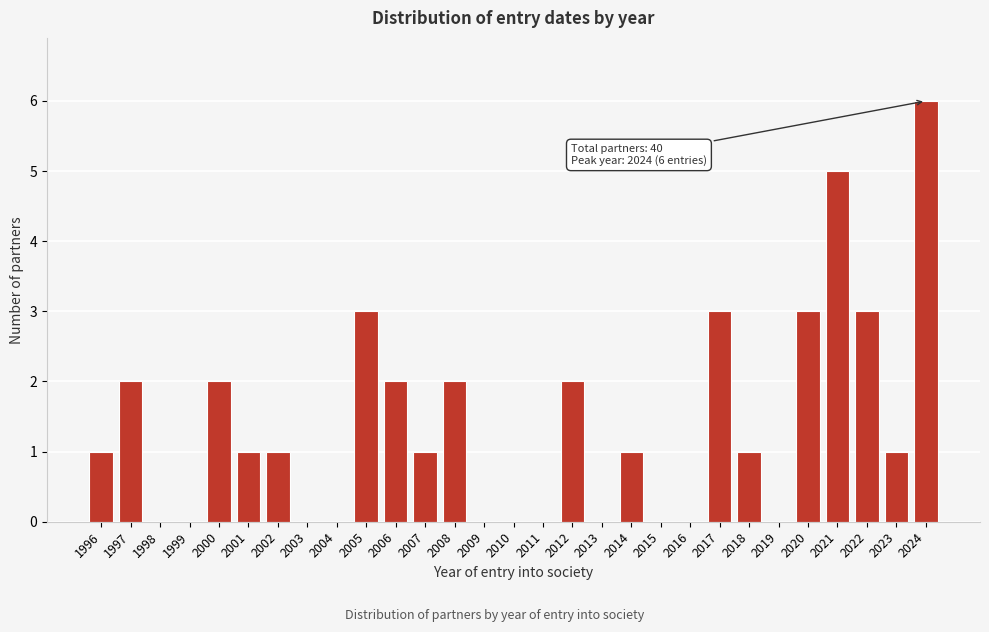

Reading left to right, list all the values displayed in this chart.

1996=1	1997=2	1998=0	1999=0	2000=2	2001=1	2002=1	2003=0	2004=0	2005=3	2006=2	2007=1	2008=2	2009=0	2010=0	2011=0	2012=2	2013=0	2014=1	2015=0	2016=0	2017=3	2018=1	2019=0	2020=3	2021=5	2022=3	2023=1	2024=6